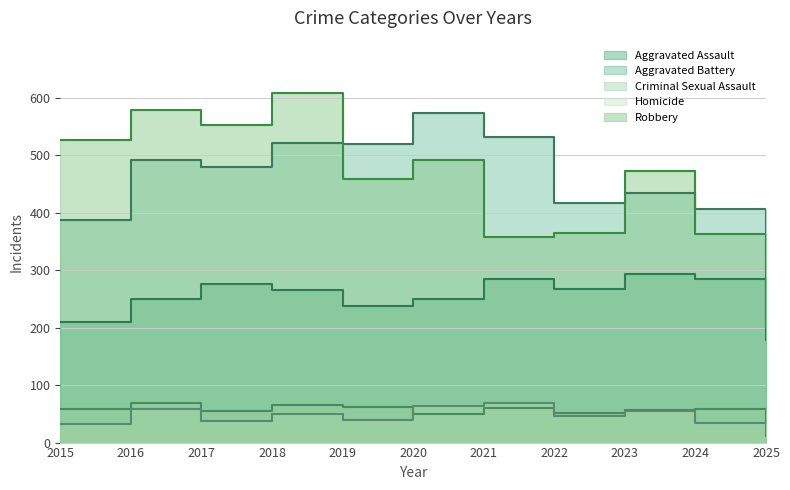

True or false: Aggravated Battery and Homicide intersect in this chart.

False